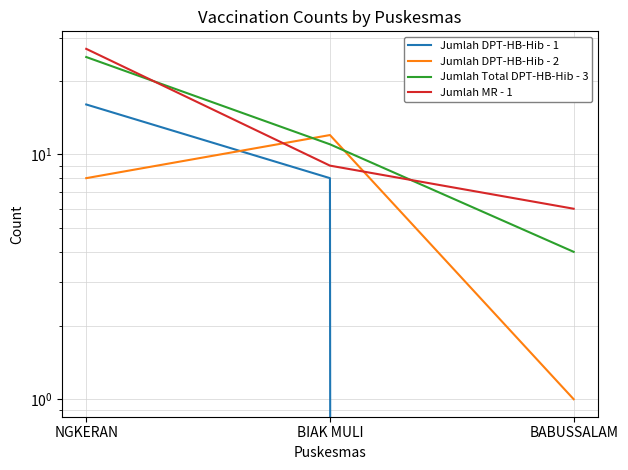

What are all the series names shown in the legend?

Jumlah DPT-HB-Hib - 1, Jumlah DPT-HB-Hib - 2, Jumlah Total DPT-HB-Hib - 3, Jumlah MR - 1